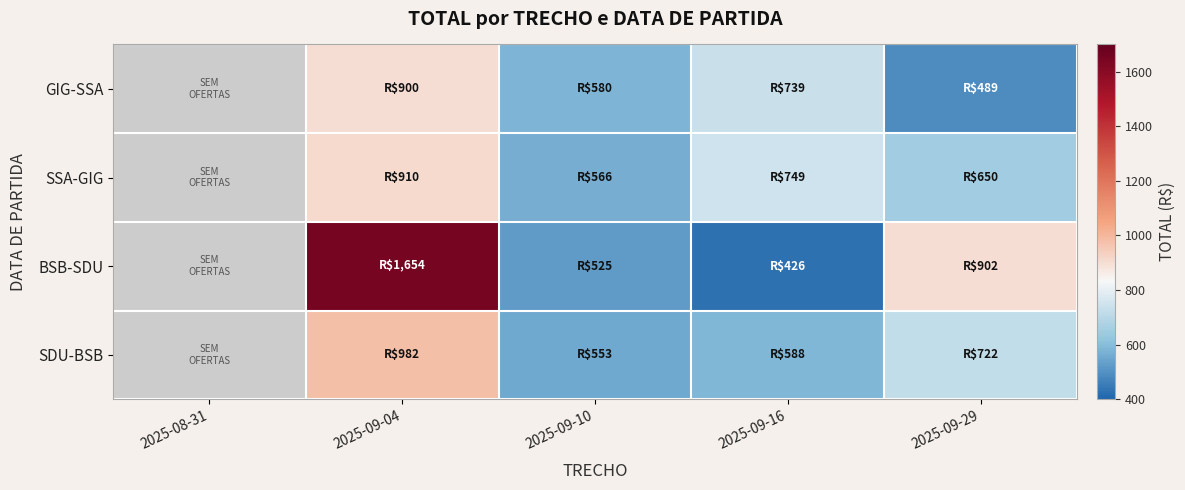

Which has a higher value, 2025-08-31 or 2025-09-16?

2025-09-16